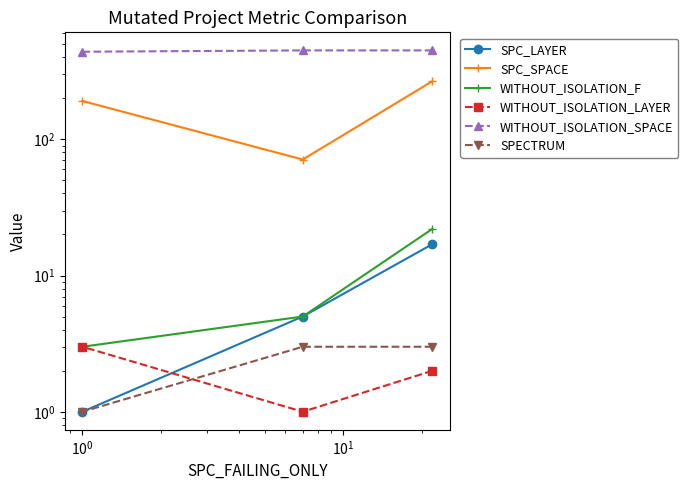

How many data points does each series have?

3